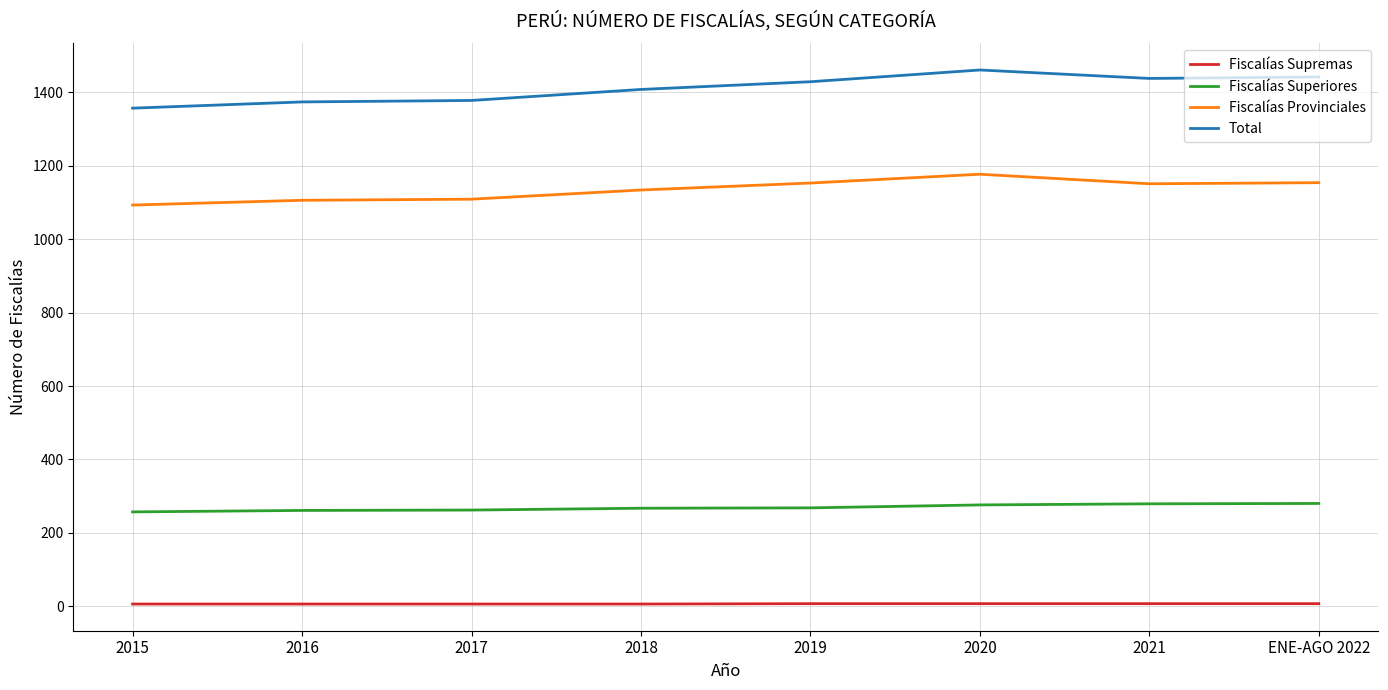

The value of Fiscalías Provinciales at 2019 is 787. True or false?

False